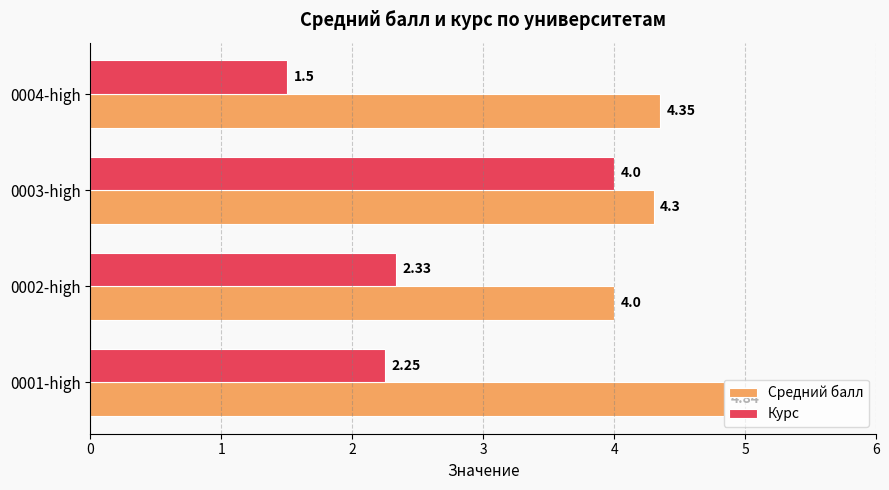

Between 0002-high and 0004-high, which series saw the biggest shift?

Курс